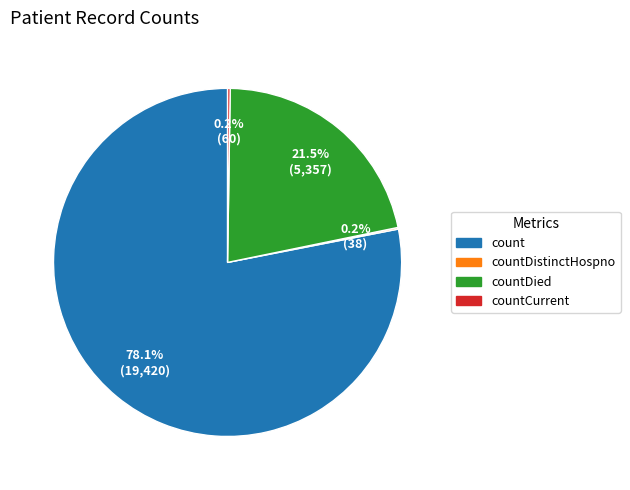

Is there a majority slice in this chart?

Yes